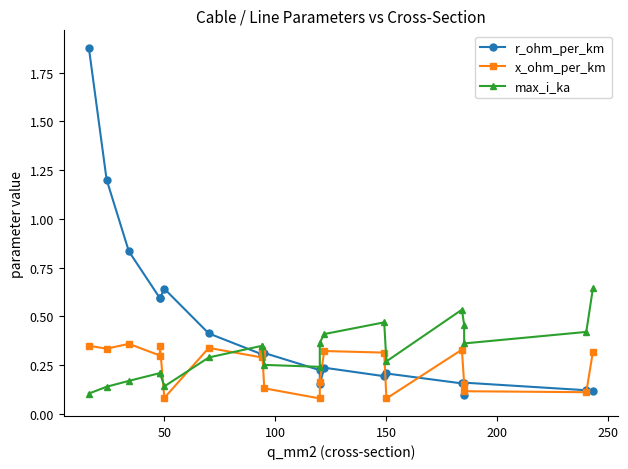

True or false: r_ohm_per_km and max_i_ka intersect in this chart.

True